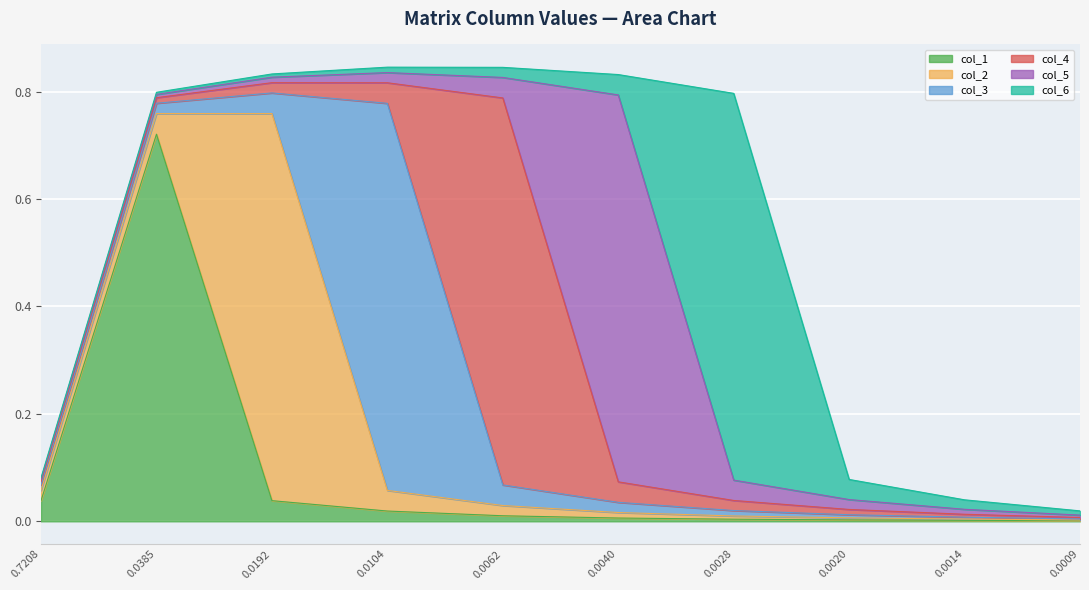

How many lines are shown in the chart?

6